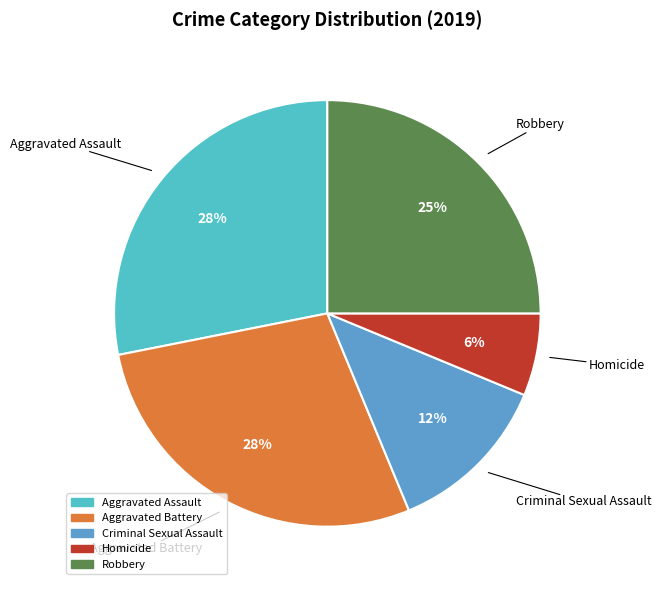

What percentage is the Robbery slice, to the nearest percent?

25%